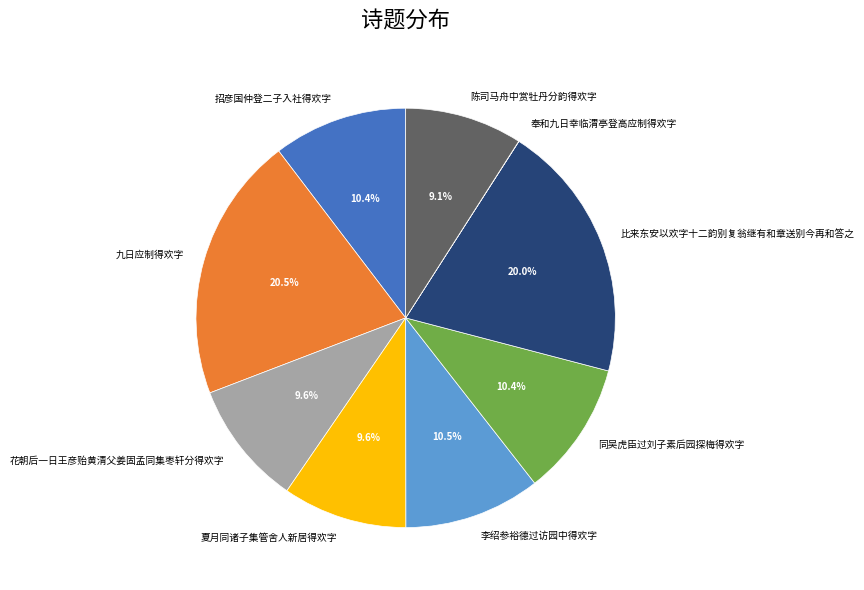

Between 九日应制得欢字 and 夏月同诸子集管舍人新居得欢字, which is larger?

九日应制得欢字